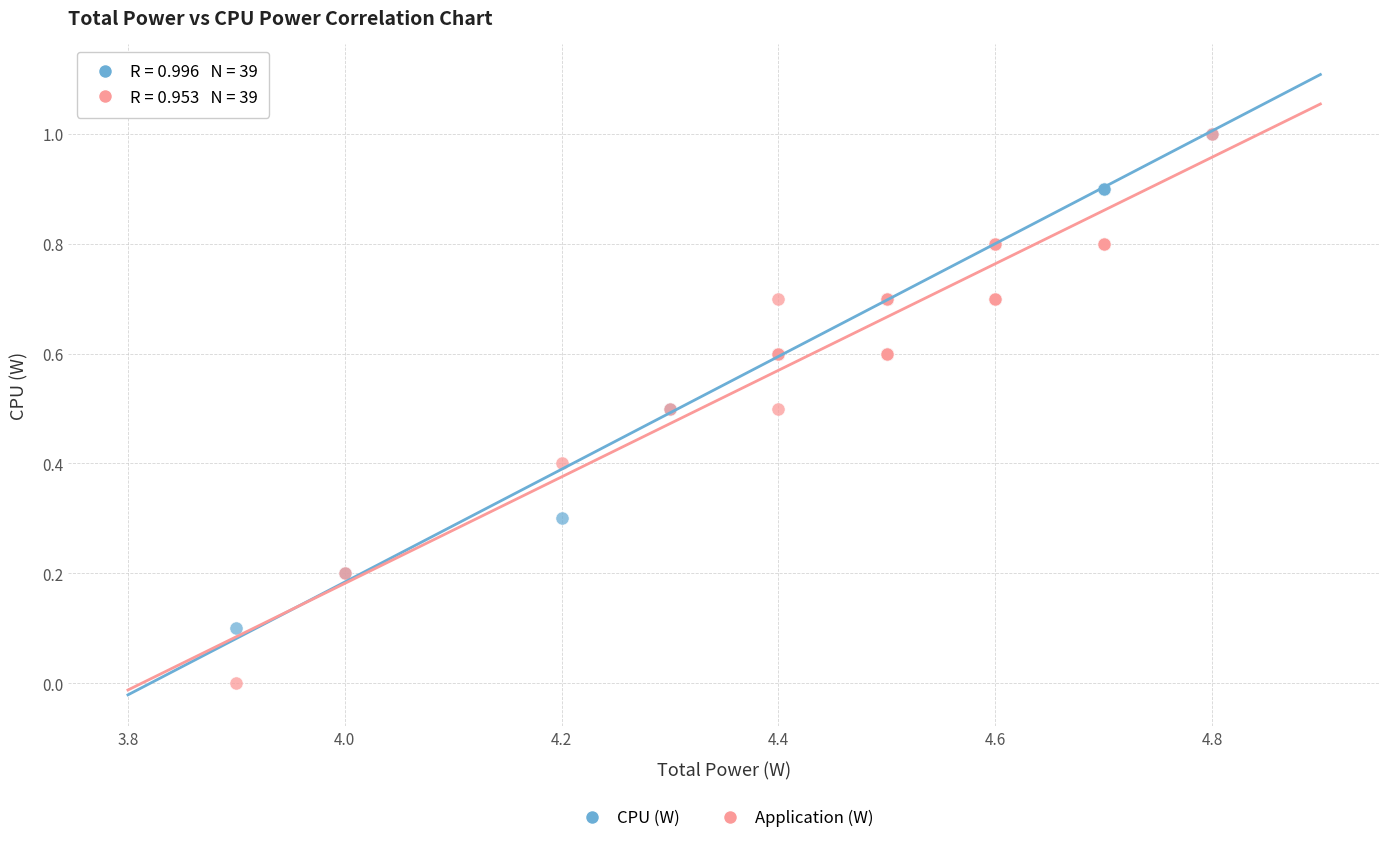

What are all the series names shown in the legend?

CPU (W), Application (W)